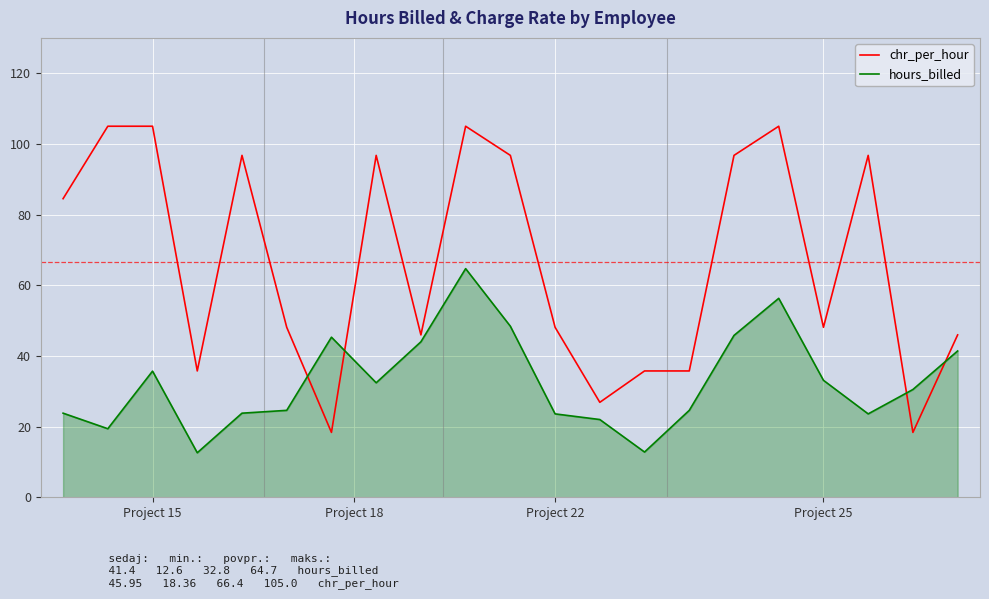

Which series has the widest spread of values?

chr_per_hour